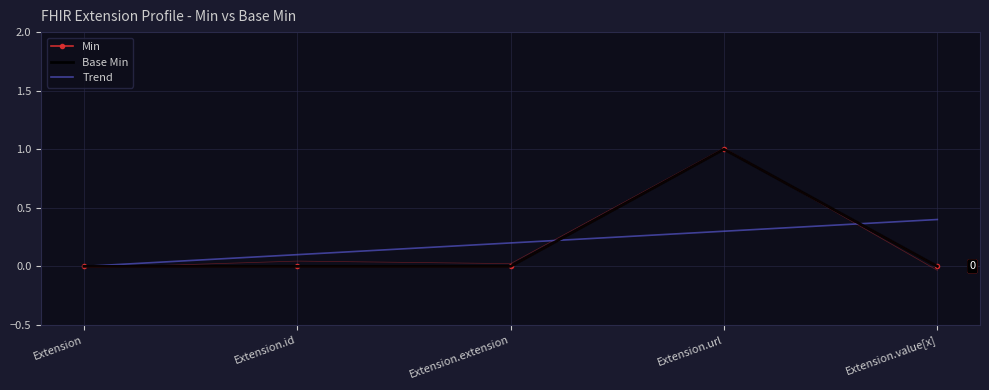

How many intersections are there between Min and Trend?

2